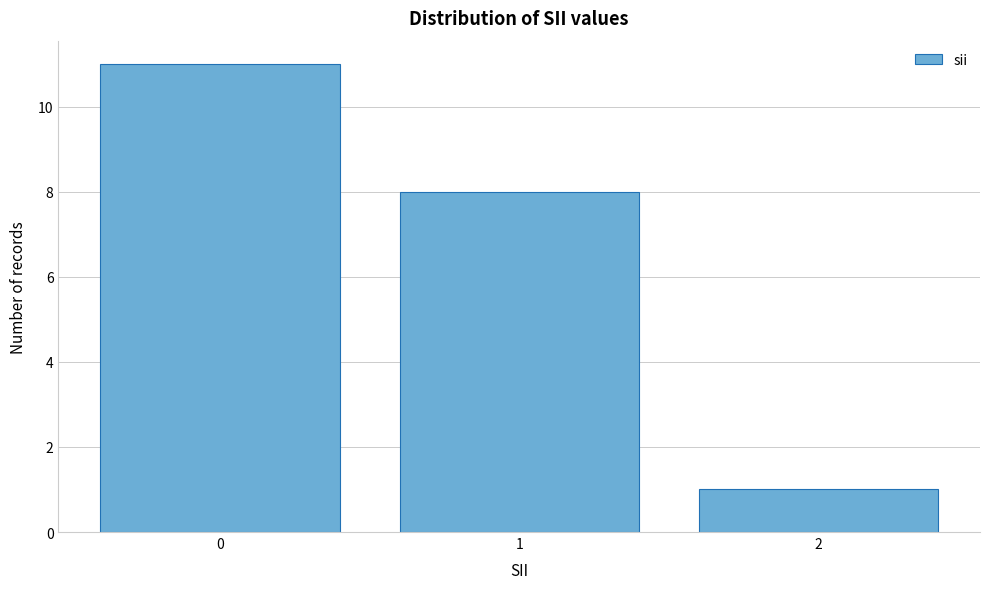

How tall is the bar that spans -0.5 to 0.5 on the x-axis? The values are not printed on the chart, so give them approximately, as read against the axis.

11